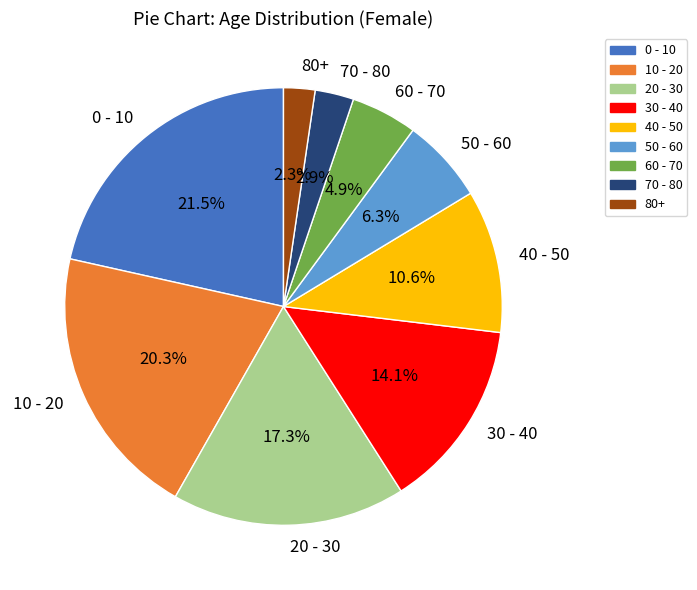

To the nearest percent, what is the difference between the 0 - 10 and 10 - 20 slice percentages?

1%